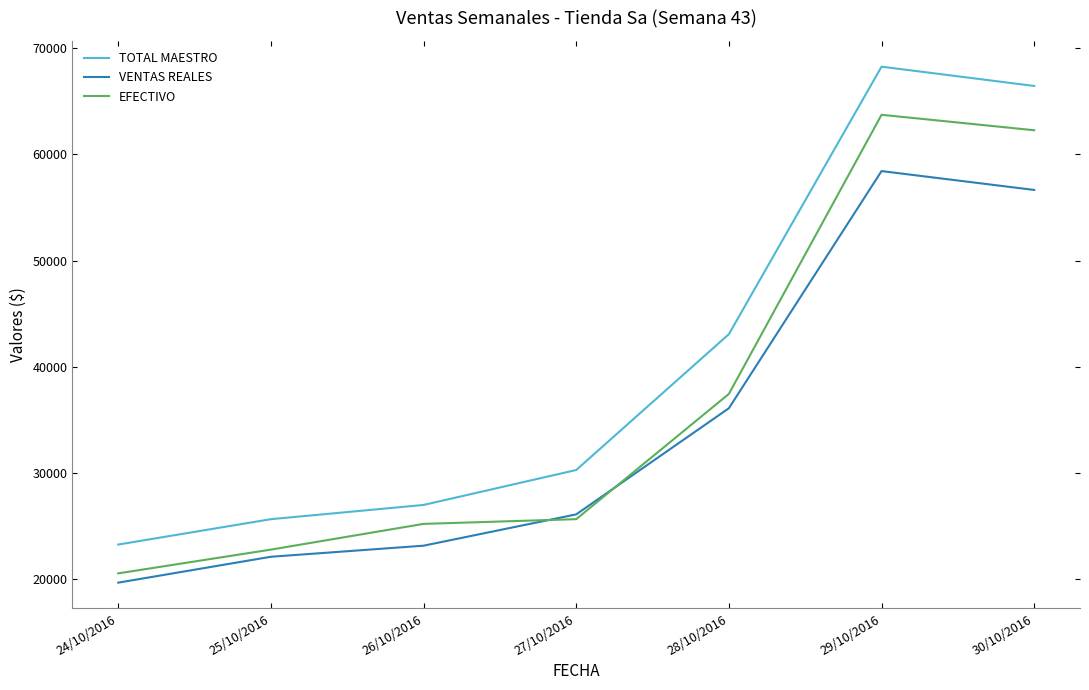

How many series are shown in this chart?

3